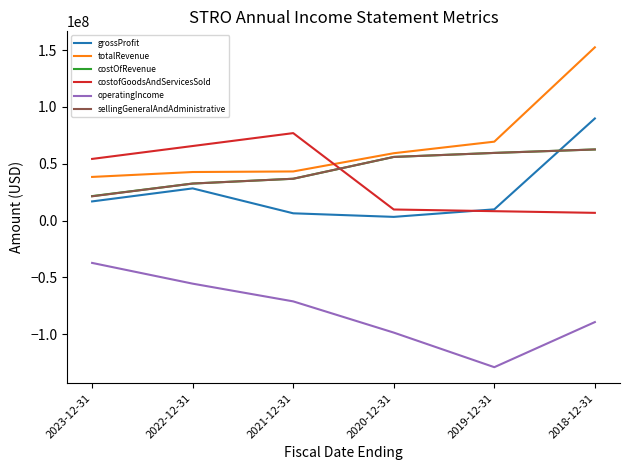

Which series changed the most between 2022-12-31 and 2019-12-31?

operatingIncome